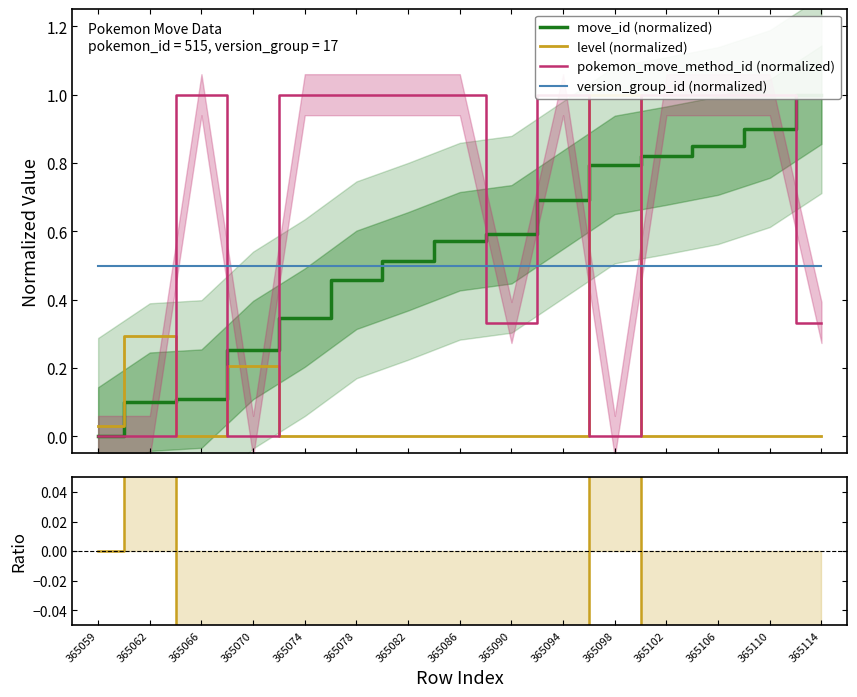

Reading right to left, extract all data points from this chart.

move_id (normalized): 1.0	0.9	0.9	0.8	0.8	0.7	0.6	0.6	0.5	0.5	0.3	0.3	0.1	0.1	0.0
level (normalized): 0.0	0.0	0.0	0.0	1.0	0.0	0.0	0.0	0.0	0.0	0.0	0.2	0.0	0.3	0.0
pokemon_move_method_id (normalized): 0.3	1.0	1.0	1.0	0.0	1.0	0.3	1.0	1.0	1.0	1.0	0.0	1.0	0.0	0.0
version_group_id (normalized): 0.5	0.5	0.5	0.5	0.5	0.5	0.5	0.5	0.5	0.5	0.5	0.5	0.5	0.5	0.5
level / move_id ratio - 1: -1.0	-1.0	-1.0	-1.0	0.3	-1.0	-1.0	-1.0	-1.0	-1.0	-1.0	-0.2	-1.0	1.9	0.0